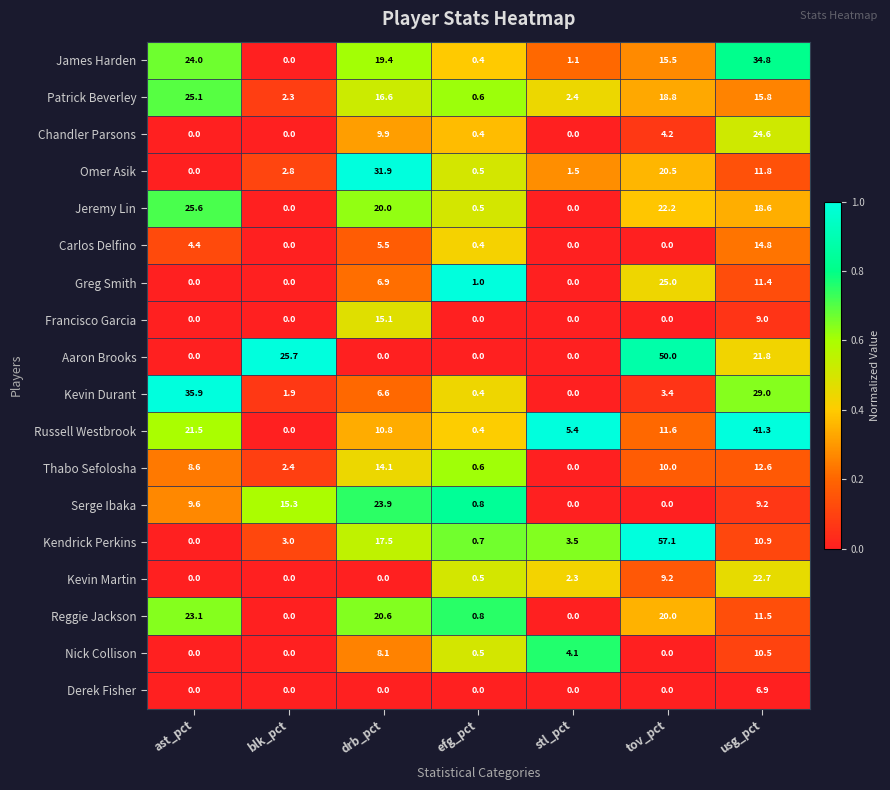

Which series has the largest range (max minus min)?

Kendrick Perkins